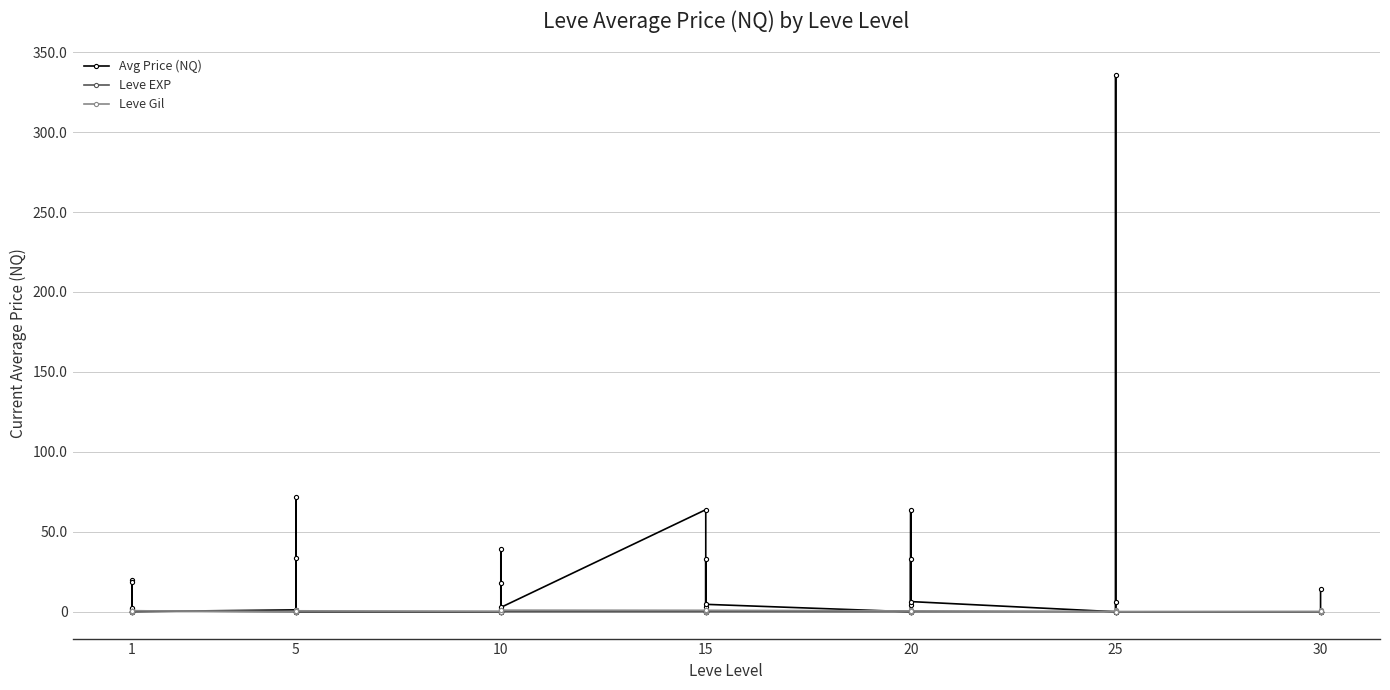

What is the difference between the second highest and second lowest values in the Avg Price (NQ) series?

71905.7